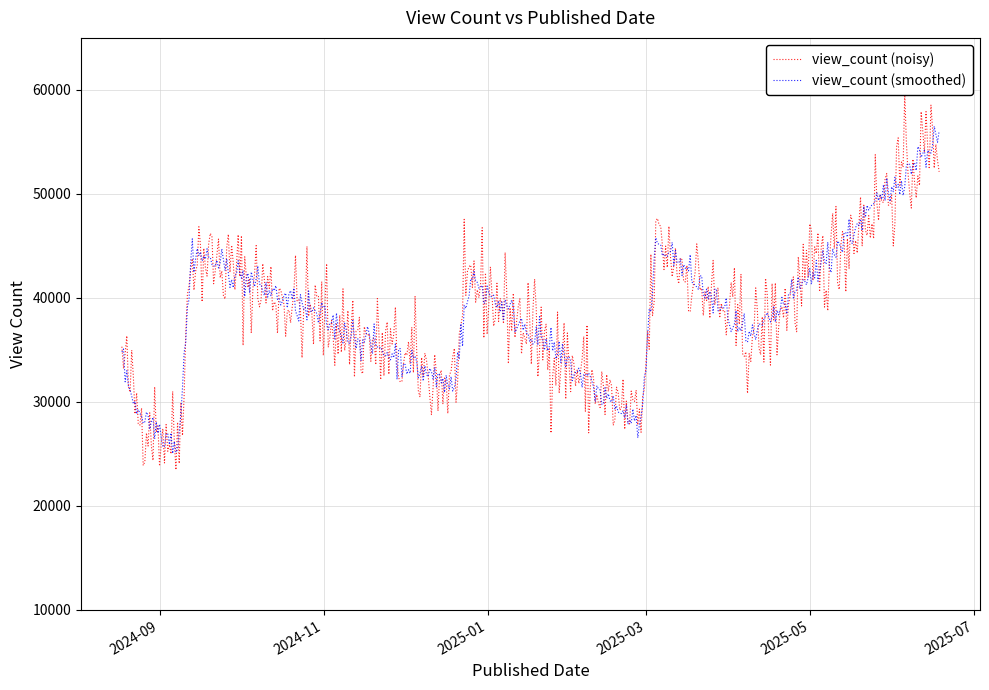

True or false: the data shows 31517 at 2024-12-19.

True